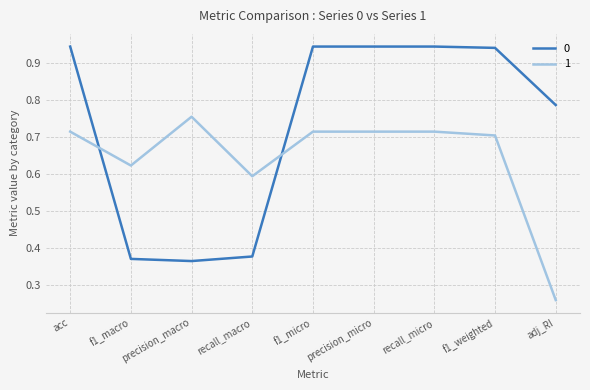

At how many categories does at least one series exceed 0?

9